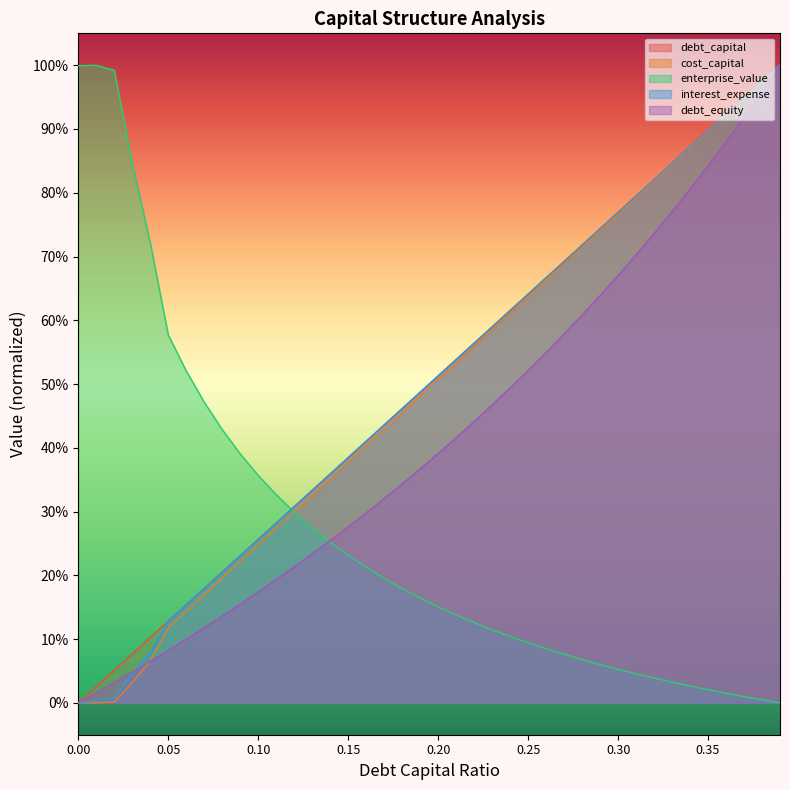

Reading right to left, what are all the values shown in this chart?

debt_capital: 0.39=1.0	0.38=1.0	0.37=0.9	0.36=0.9	0.35=0.9	0.34=0.9	0.33=0.8	0.32=0.8	0.31=0.8	0.3=0.8	0.29=0.7	0.28=0.7	0.27=0.7	0.26=0.7	0.25=0.6	0.24=0.6	0.23=0.6	0.22=0.6	0.21=0.5	0.2=0.5	0.19=0.5	0.18=0.5	0.17=0.4	0.16=0.4	0.15=0.4	0.14=0.4	0.13=0.3	0.12=0.3	0.11=0.3	0.1=0.3	0.09=0.2	0.08=0.2	0.07=0.2	0.06=0.2	0.05=0.1	0.04=0.1	0.03=0.1	0.02=0.1	0.01=0.0	0=0.0
cost_capital: 0.39=1.0	0.38=1.0	0.37=0.9	0.36=0.9	0.35=0.9	0.34=0.9	0.33=0.8	0.32=0.8	0.31=0.8	0.3=0.8	0.29=0.7	0.28=0.7	0.27=0.7	0.26=0.7	0.25=0.6	0.24=0.6	0.23=0.6	0.22=0.6	0.21=0.5	0.2=0.5	0.19=0.5	0.18=0.5	0.17=0.4	0.16=0.4	0.15=0.4	0.14=0.4	0.13=0.3	0.12=0.3	0.11=0.3	0.1=0.2	0.09=0.2	0.08=0.2	0.07=0.2	0.06=0.1	0.05=0.1	0.04=0.1	0.03=0.0	0.02=0.0	0.01=0.0	0=0.0
enterprise_value: 0.39=0.0	0.38=0.0	0.37=0.0	0.36=0.0	0.35=0.0	0.34=0.0	0.33=0.0	0.32=0.0	0.31=0.0	0.3=0.1	0.29=0.1	0.28=0.1	0.27=0.1	0.26=0.1	0.25=0.1	0.24=0.1	0.23=0.1	0.22=0.1	0.21=0.1	0.2=0.2	0.19=0.2	0.18=0.2	0.17=0.2	0.16=0.2	0.15=0.2	0.14=0.3	0.13=0.3	0.12=0.3	0.11=0.3	0.1=0.4	0.09=0.4	0.08=0.4	0.07=0.5	0.06=0.5	0.05=0.6	0.04=0.7	0.03=0.8	0.02=1.0	0.01=1.0	0=1.0
interest_expense: 0.39=1.0	0.38=1.0	0.37=0.9	0.36=0.9	0.35=0.9	0.34=0.9	0.33=0.8	0.32=0.8	0.31=0.8	0.3=0.8	0.29=0.7	0.28=0.7	0.27=0.7	0.26=0.7	0.25=0.6	0.24=0.6	0.23=0.6	0.22=0.6	0.21=0.5	0.2=0.5	0.19=0.5	0.18=0.5	0.17=0.4	0.16=0.4	0.15=0.4	0.14=0.4	0.13=0.3	0.12=0.3	0.11=0.3	0.1=0.3	0.09=0.2	0.08=0.2	0.07=0.2	0.06=0.2	0.05=0.1	0.04=0.1	0.03=0.0	0.02=0.0	0.01=0.0	0=0.0
debt_equity: 0.39=1.0	0.38=1.0	0.37=0.9	0.36=0.9	0.35=0.8	0.34=0.8	0.33=0.8	0.32=0.7	0.31=0.7	0.3=0.7	0.29=0.6	0.28=0.6	0.27=0.6	0.26=0.5	0.25=0.5	0.24=0.5	0.23=0.5	0.22=0.4	0.21=0.4	0.2=0.4	0.19=0.4	0.18=0.3	0.17=0.3	0.16=0.3	0.15=0.3	0.14=0.3	0.13=0.2	0.12=0.2	0.11=0.2	0.1=0.2	0.09=0.2	0.08=0.1	0.07=0.1	0.06=0.1	0.05=0.1	0.04=0.1	0.03=0.0	0.02=0.0	0.01=0.0	0=0.0